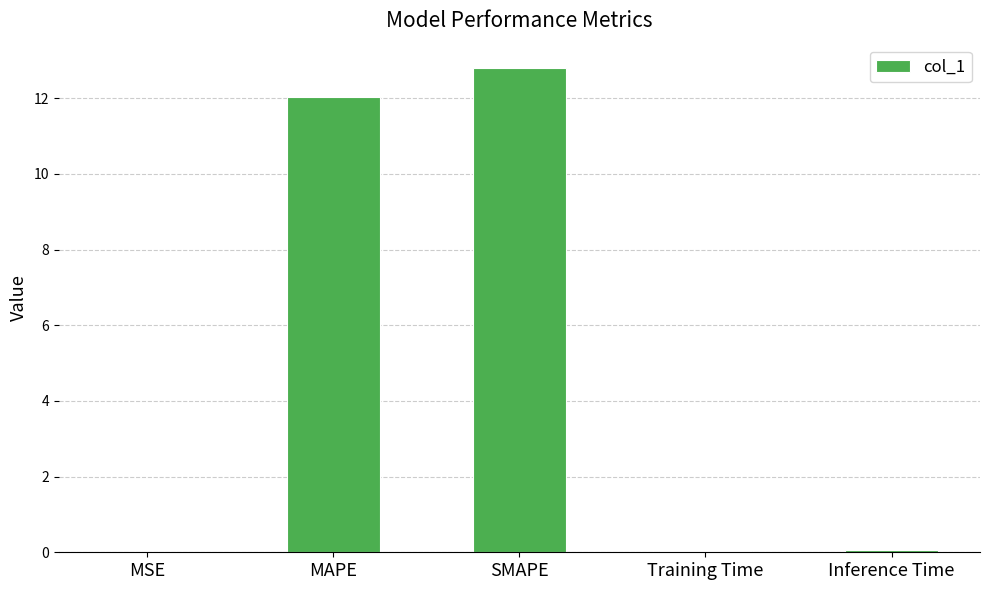

What is the difference between the values at Inference Time and SMAPE?

12.8